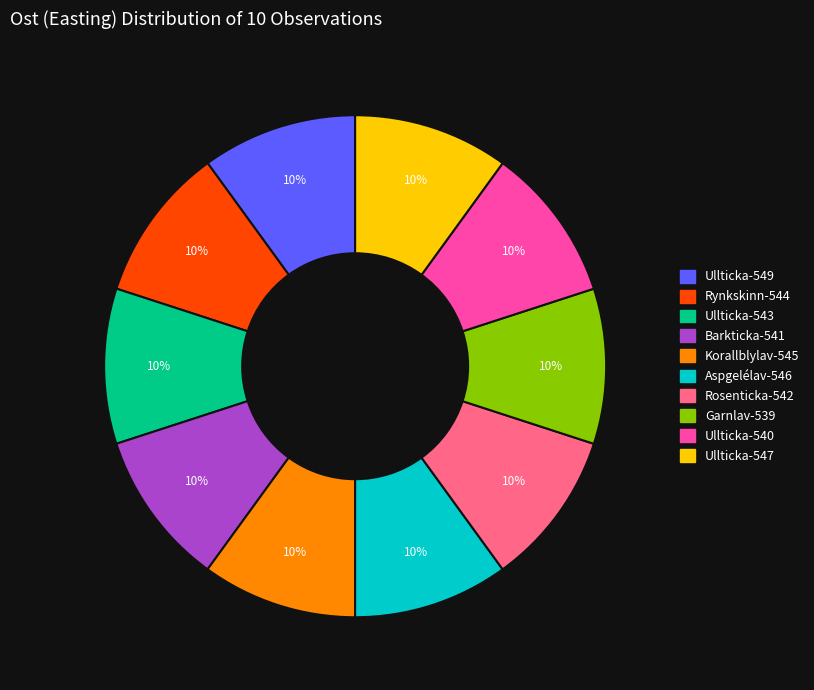

Does any single category account for the majority?

No